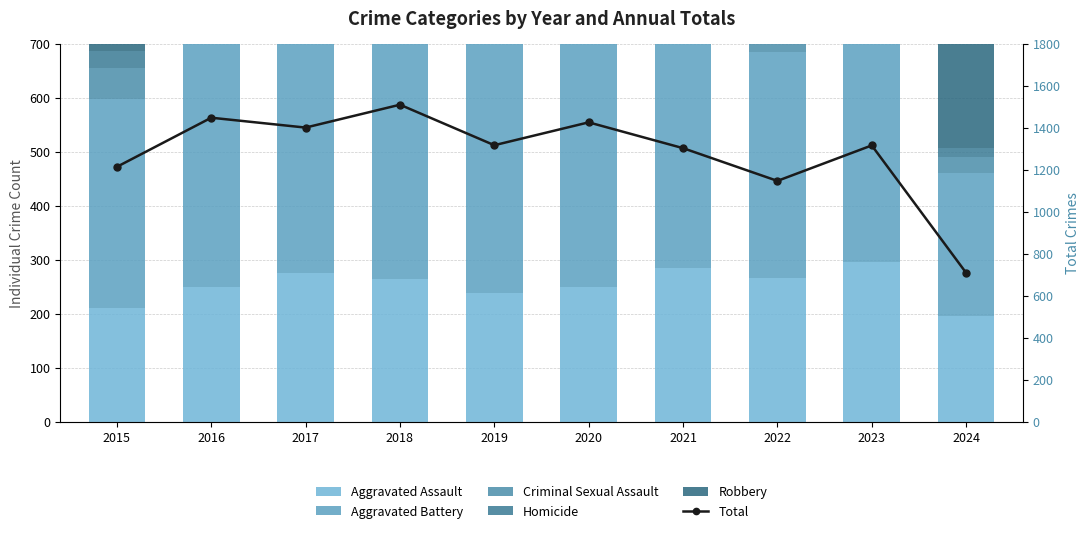

Reading left to right, extract all data points from this chart.

Aggravated Assault: 210	250	276	265	238	249	284	267	295	195
Aggravated Battery: 387	491	480	522	520	574	531	417	437	265
Criminal Sexual Assault: 58	69	55	66	61	49	62	52	56	31
Homicide: 32	59	37	49	40	63	69	47	55	16
Robbery: 527	579	553	608	458	491	357	364	473	202
Total: 1214	1448	1401	1510	1317	1426	1303	1147	1316	709